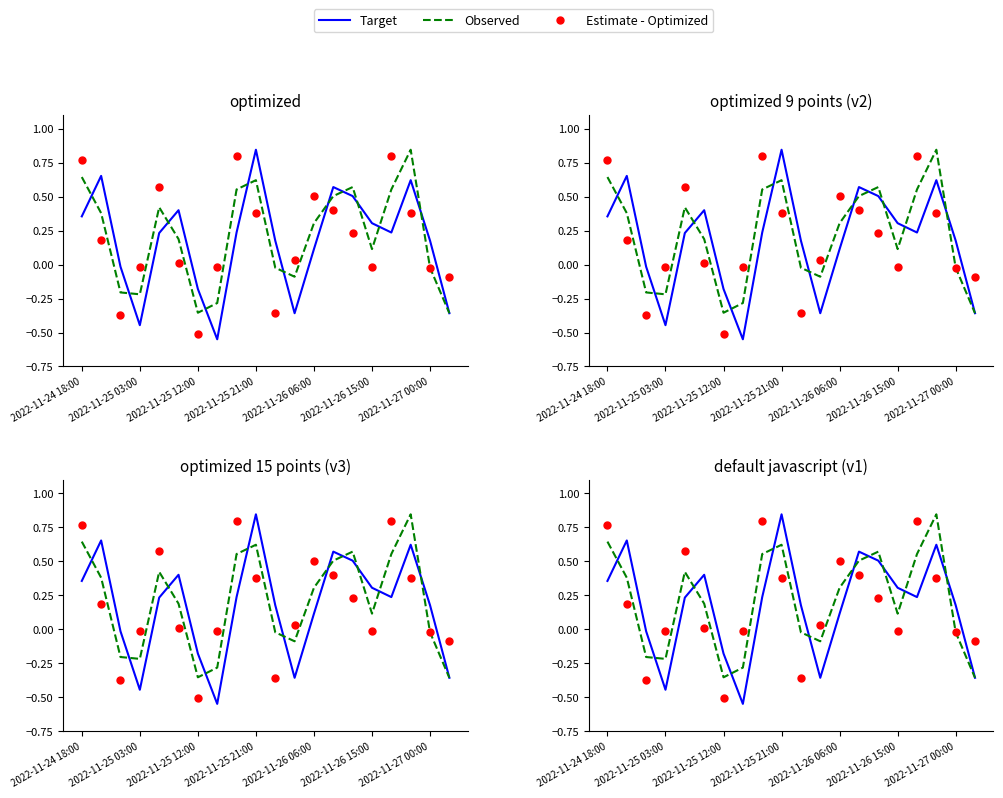

At how many categories does at least one series exceed 0?

15